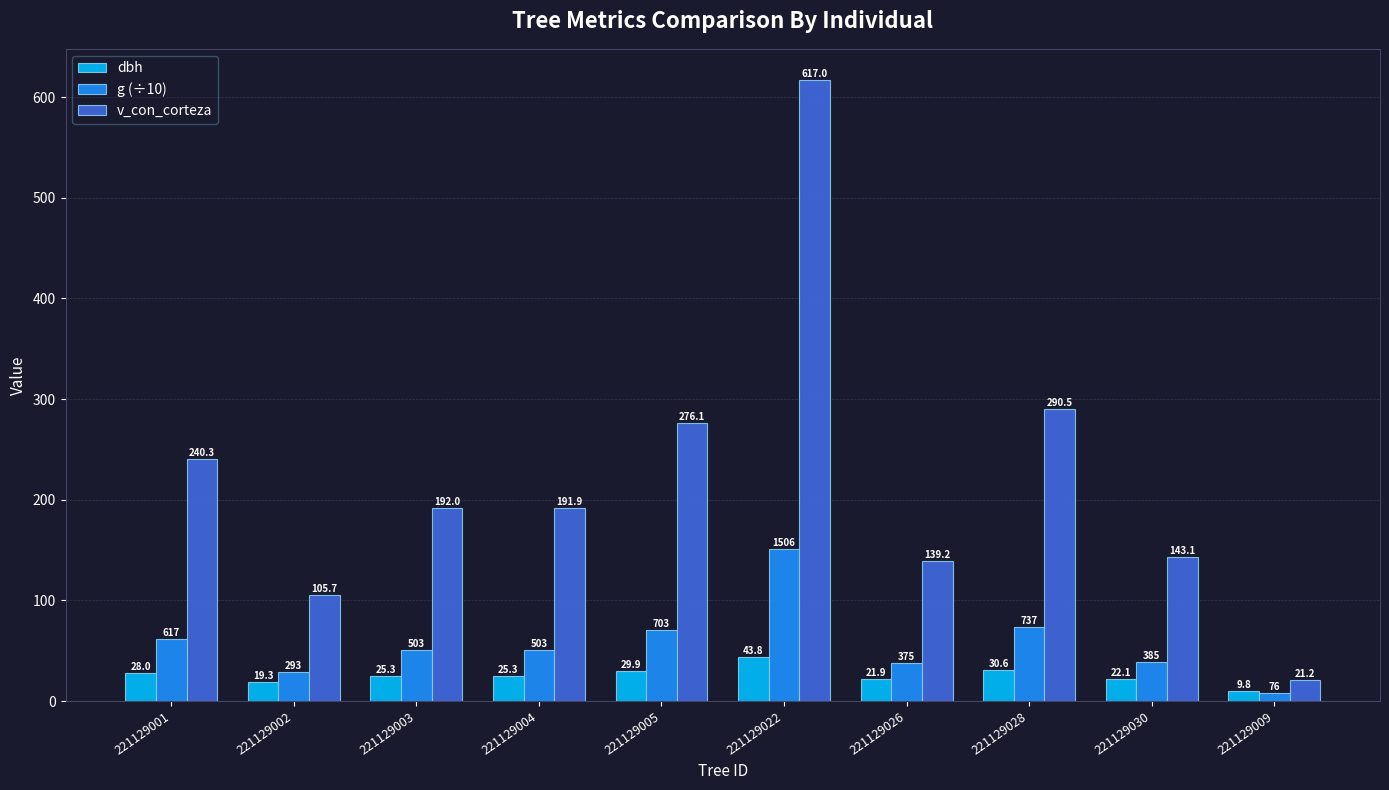

List the series in order of their overall mean, highest first.

v_con_corteza, g (÷10), dbh